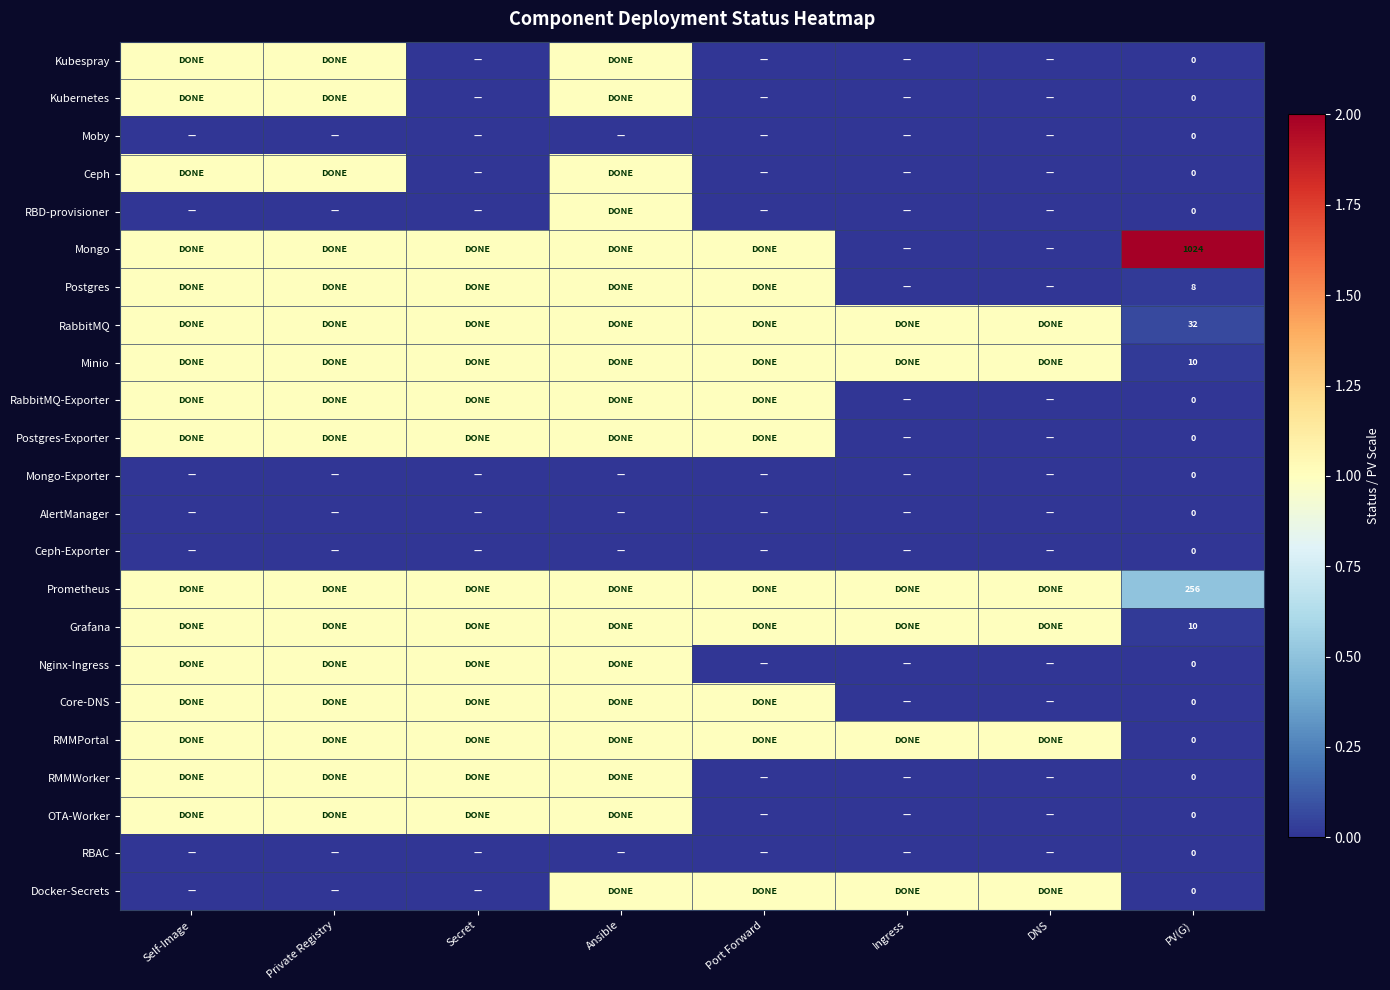

At which category does the chart reach its peak across all series?

PV(G)